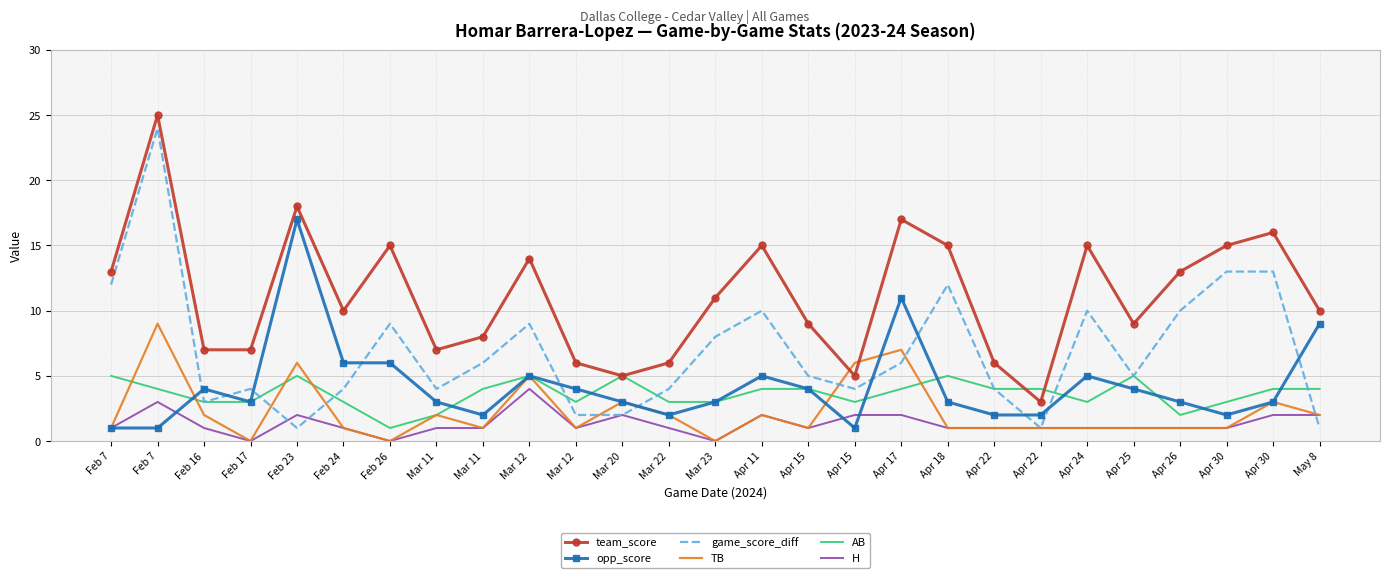

Where does the game_score_diff series first go above 5?

Feb 7